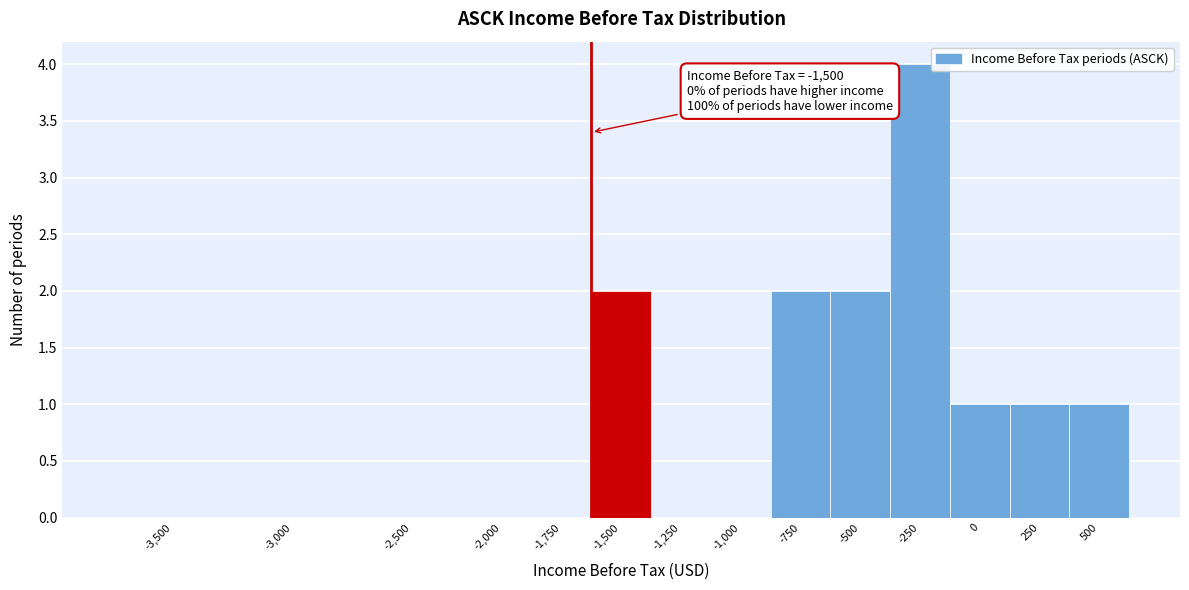

Reading left to right, extract all data points from this chart.

-3,500=0	-3,000=0	-2,500=0	-2,000=0	-1,750=0	-1,500=2	-1,250=0	-1,000=0	-750=2	-500=2	-250=4	0=1	250=1	500=1